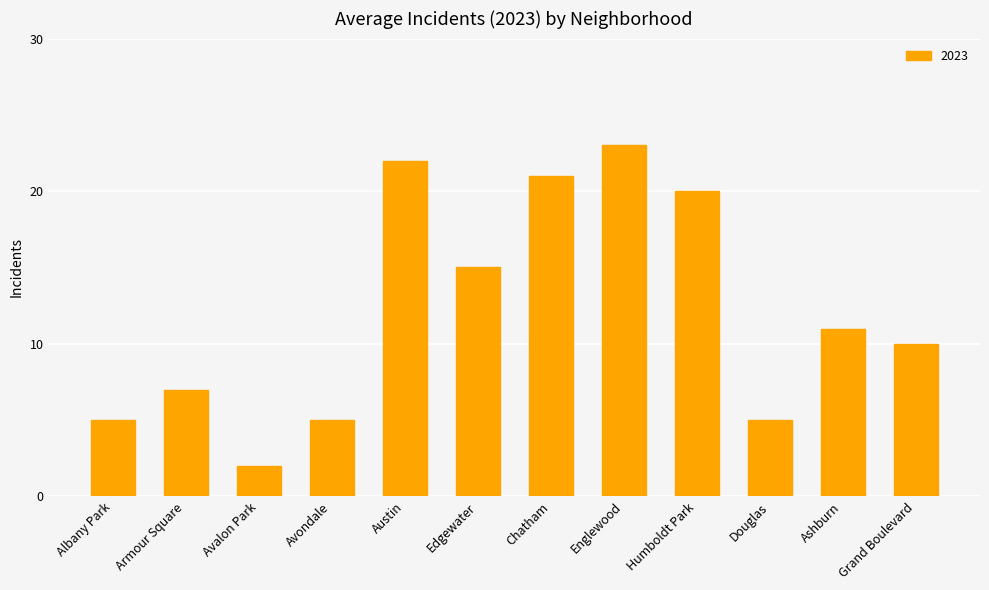

What is the difference between the values at Chatham and Englewood?

2